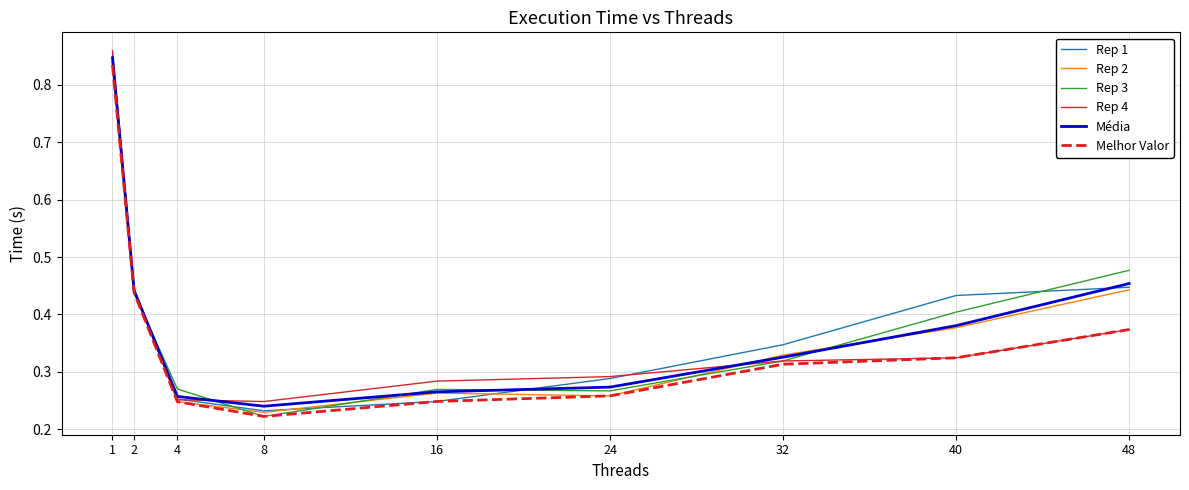

Which label corresponds to the smallest value in the chart?

8